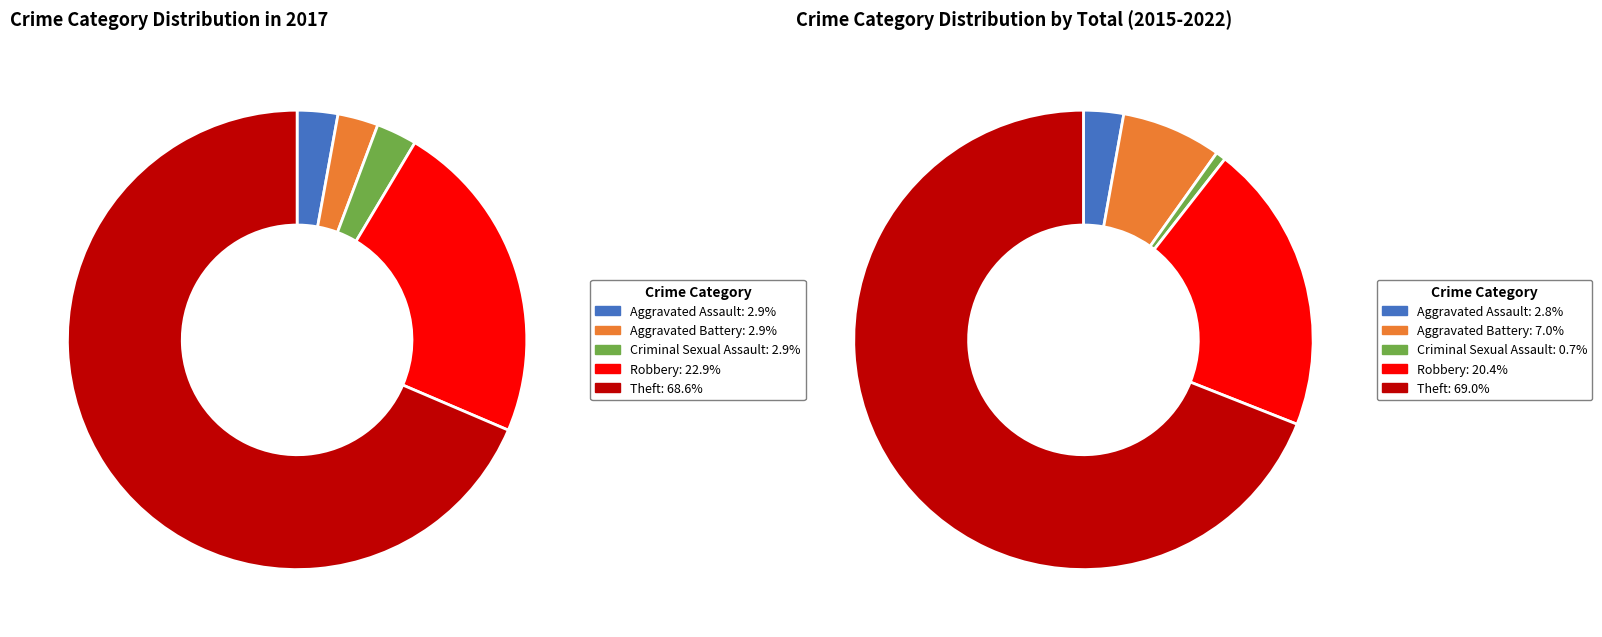

How much of the chart is everything except 4?

31.4%